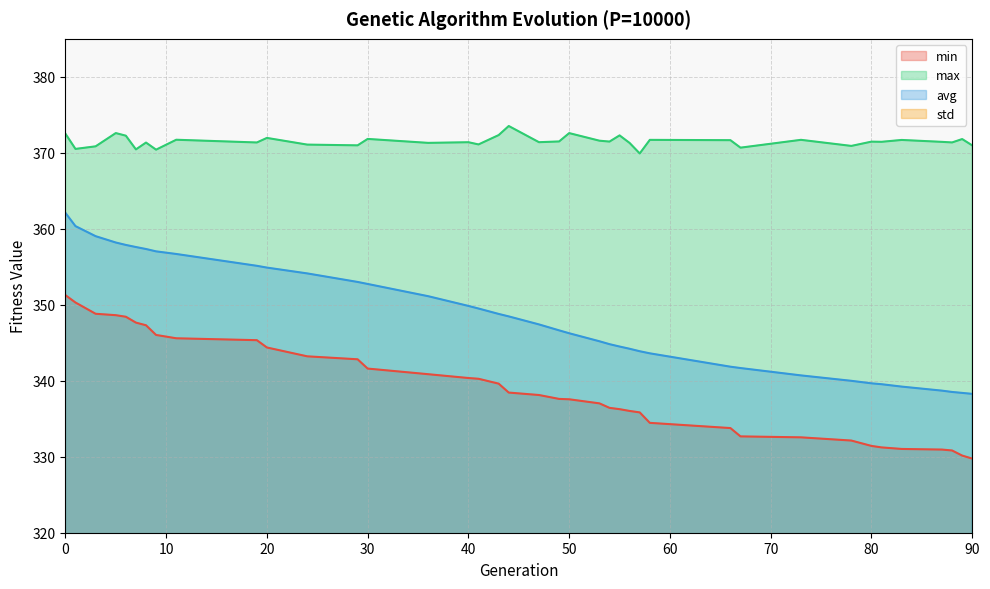

True or false: max and avg cross at least once.

False